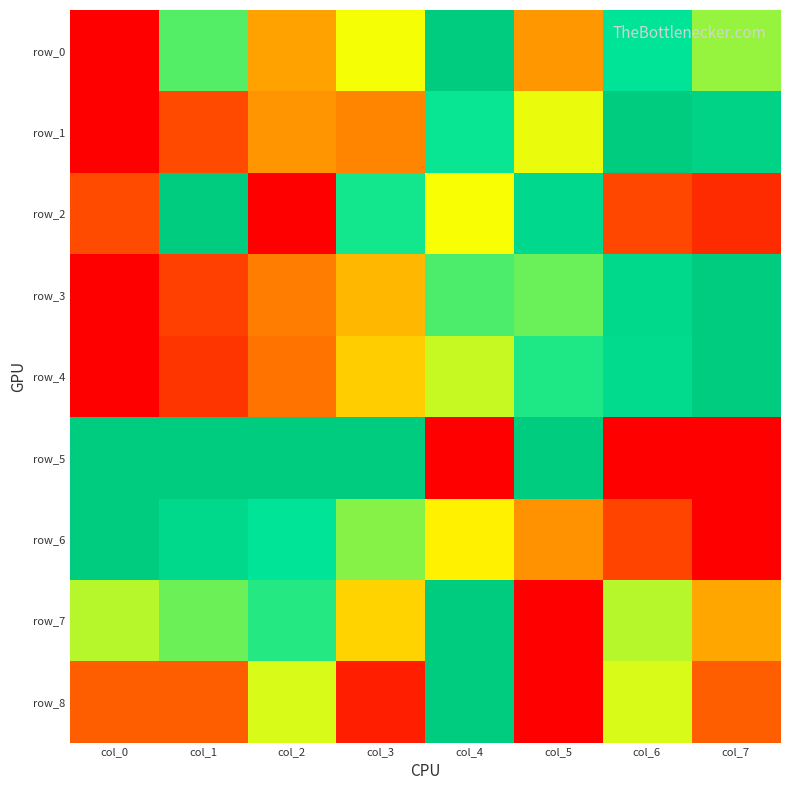

What is the sum of the row_0 values at col_3 and col_5?

0.8